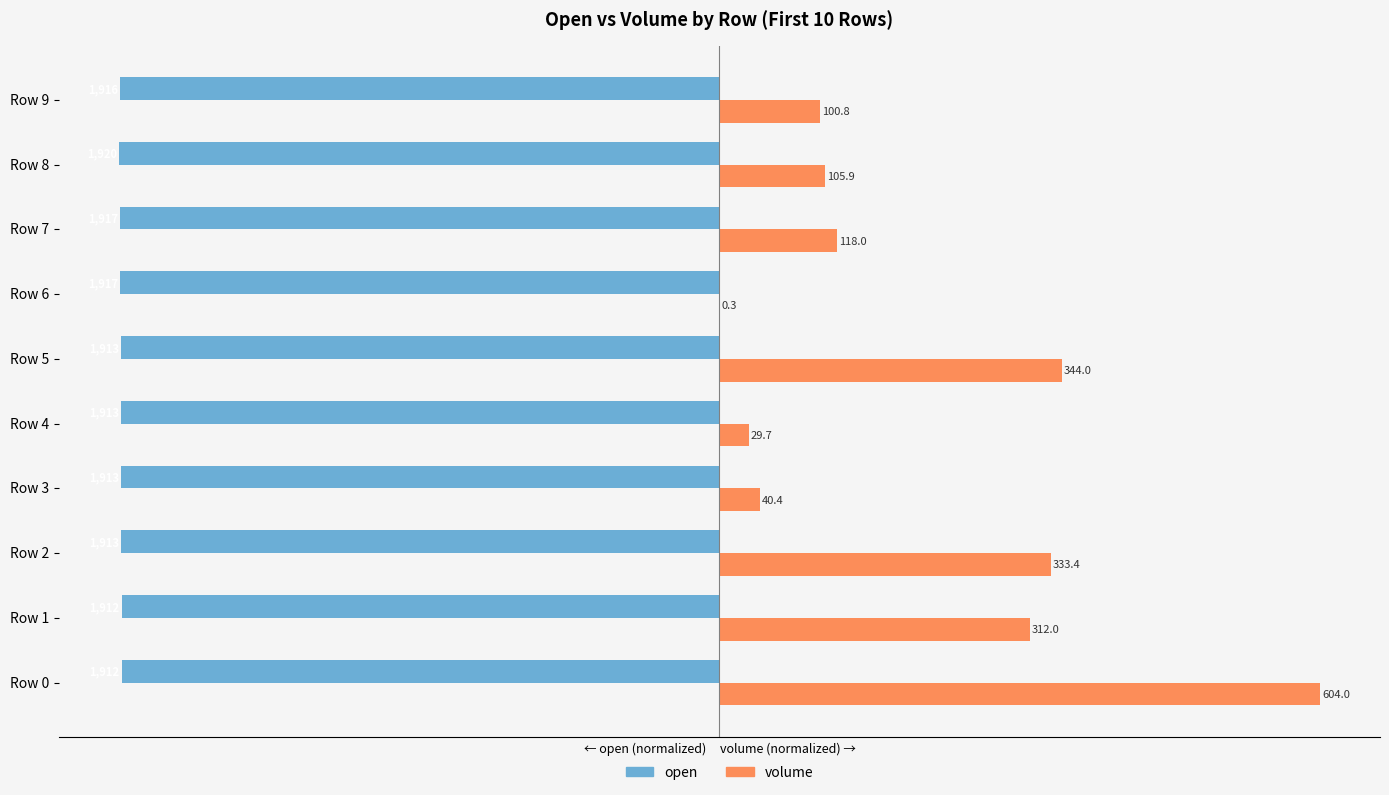

What are all the series names shown in the legend?

open, volume